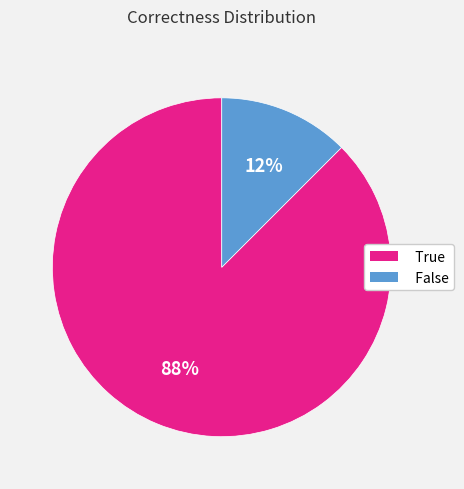

Does True account for over 50% of the chart?

Yes